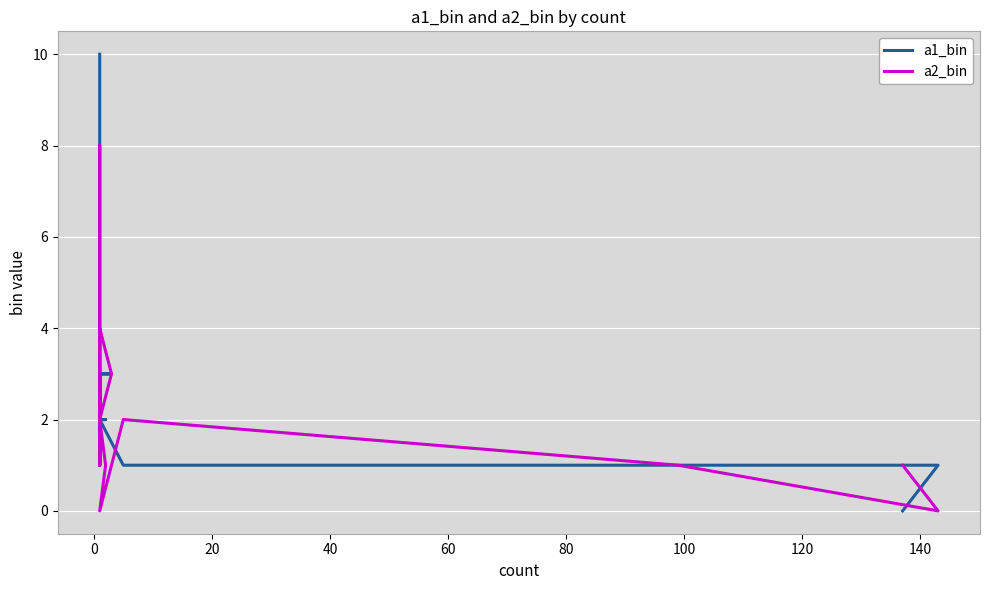

Count the number of data series in this chart.

2